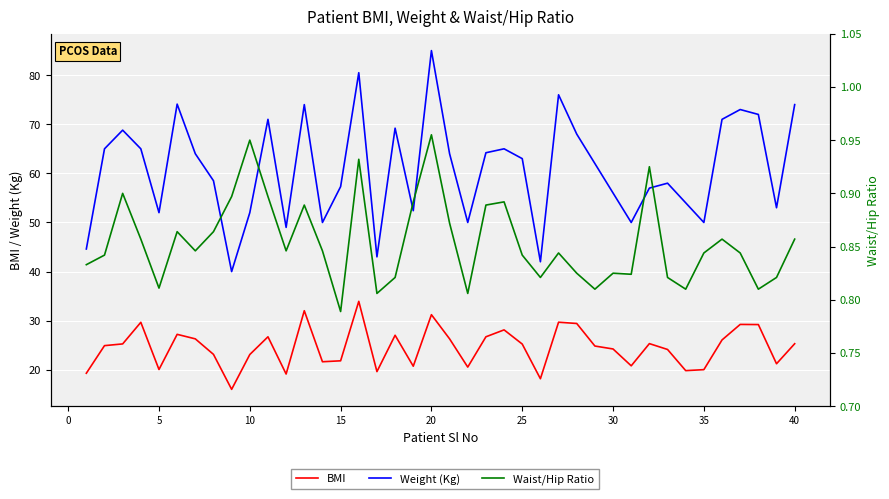

Which series changed the most between 5 and 30?

Weight (Kg)